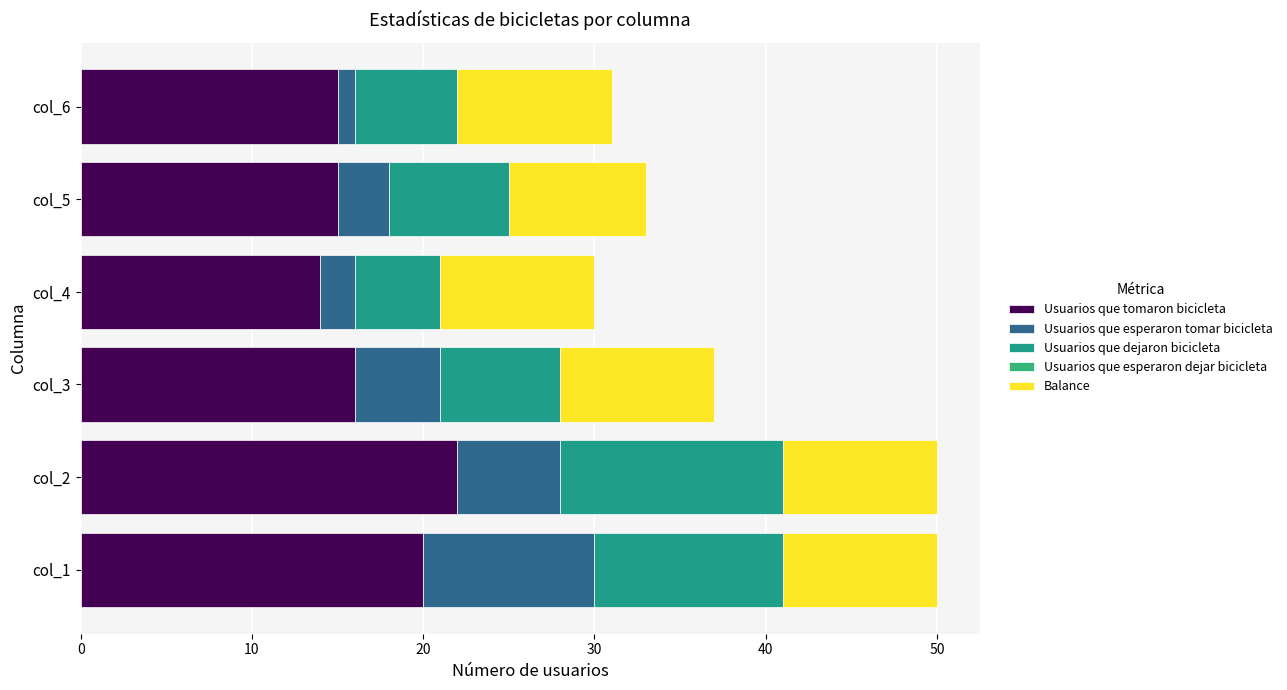

List the series in order of their peak value, highest first.

Usuarios que tomaron bicicleta, Usuarios que dejaron bicicleta, Usuarios que esperaron tomar bicicleta, Balance, Usuarios que esperaron dejar bicicleta